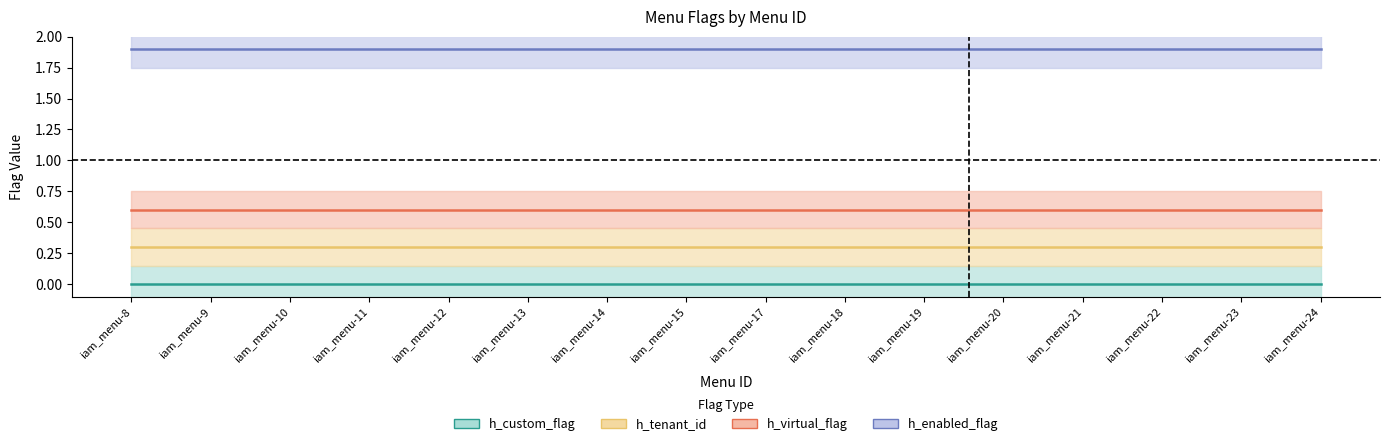

At which category does the chart reach its peak across all series?

iam_menu-8